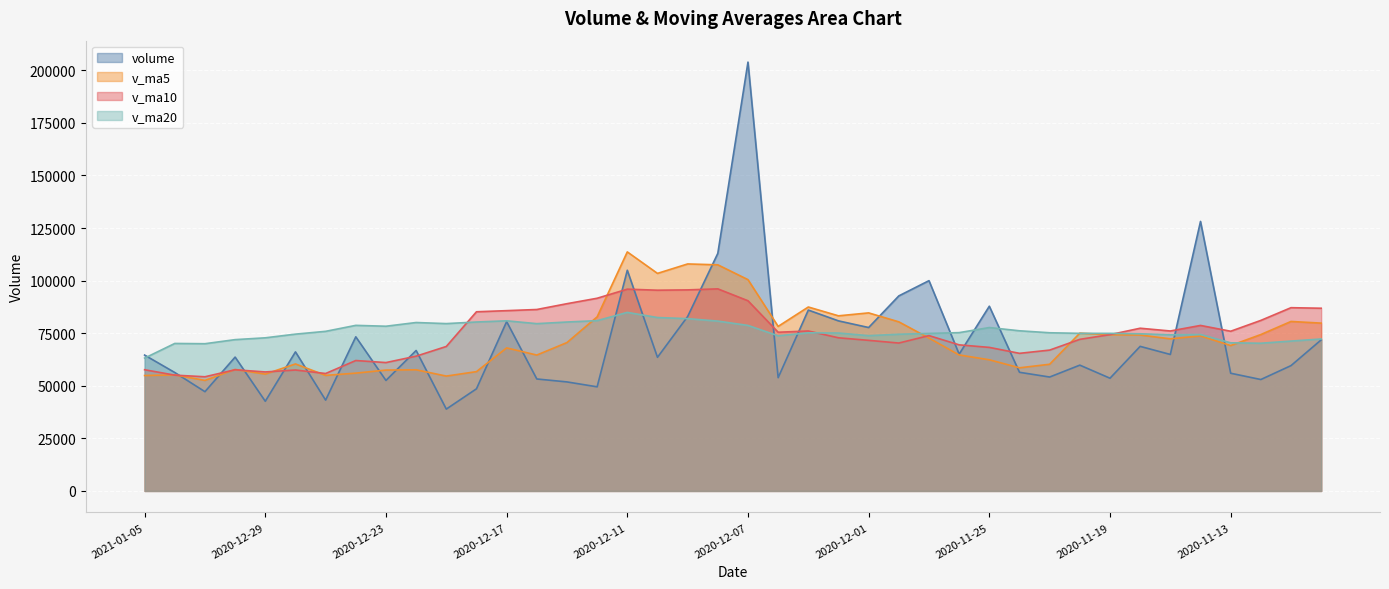

Which series has the widest spread of values?

volume